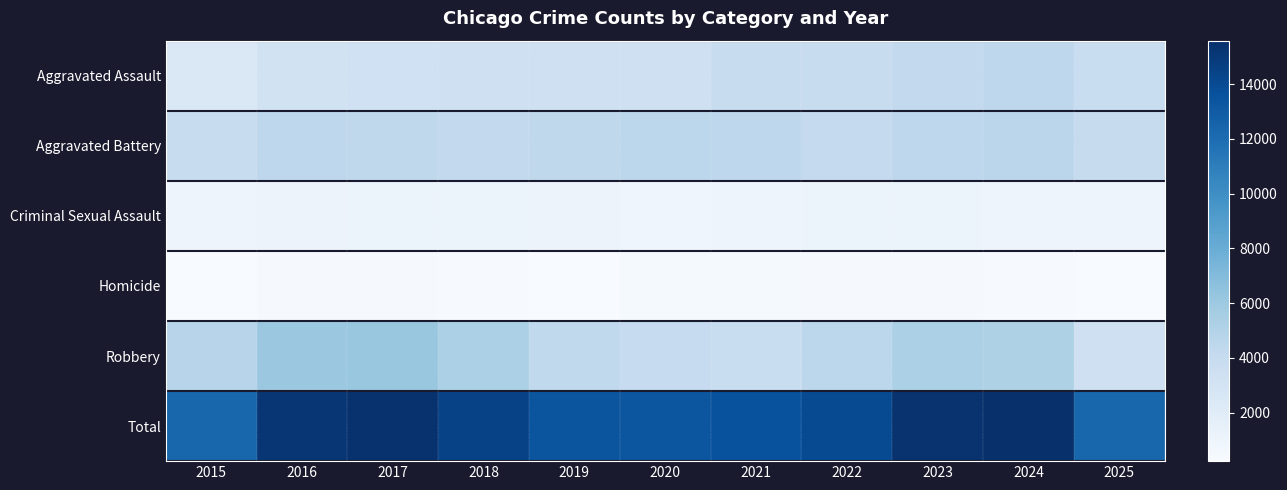

Between 2024 and 2021, which is larger?

2024